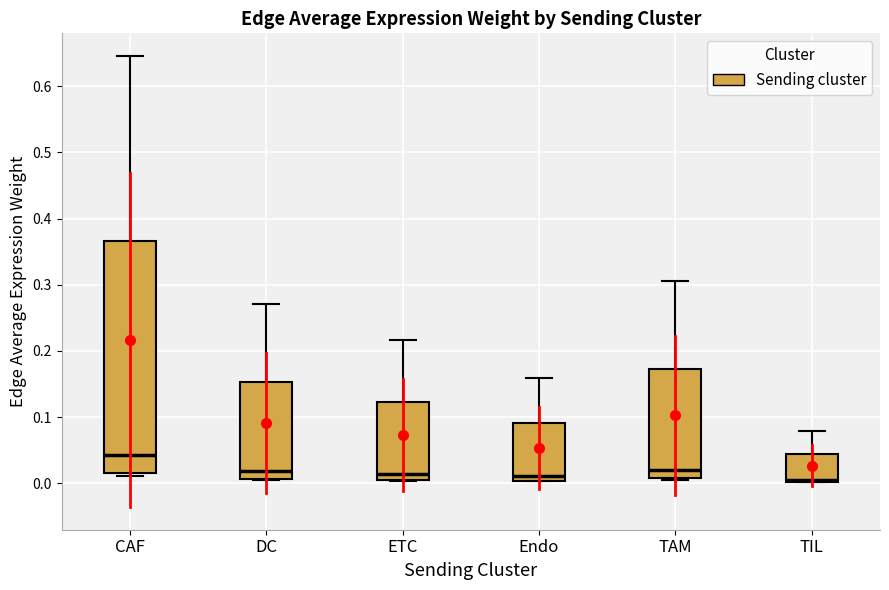

Which box is the tallest, from its lower edge to its upper edge?

CAF